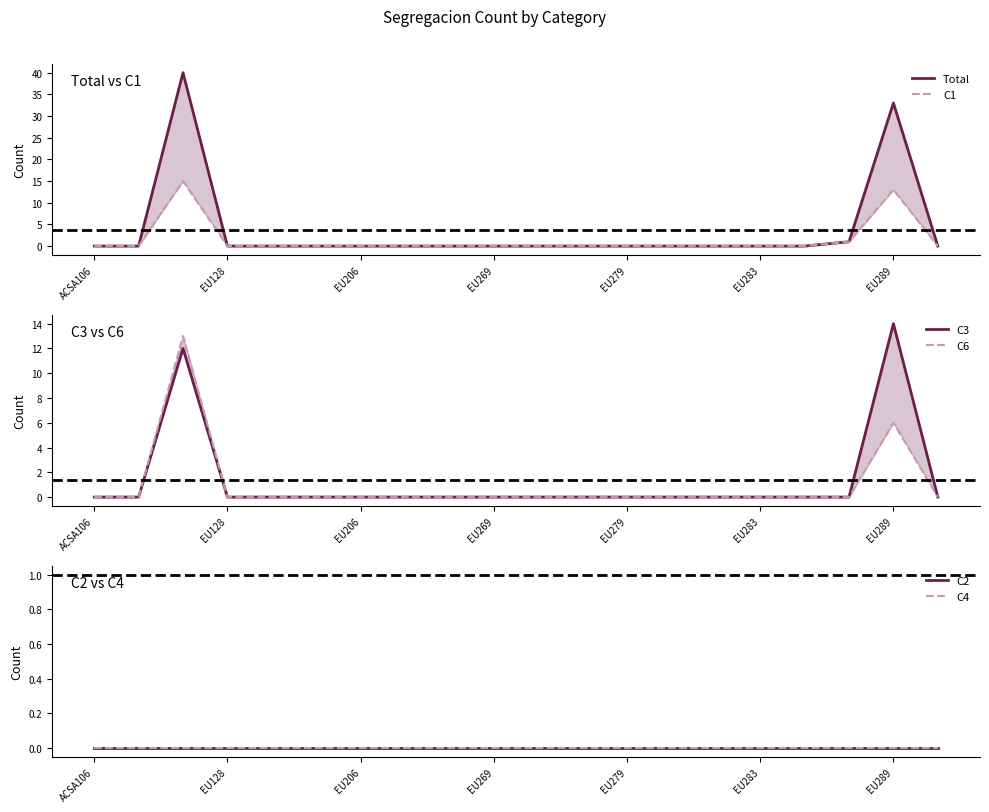

Which category has the highest value in the C2 series?

ACSA106